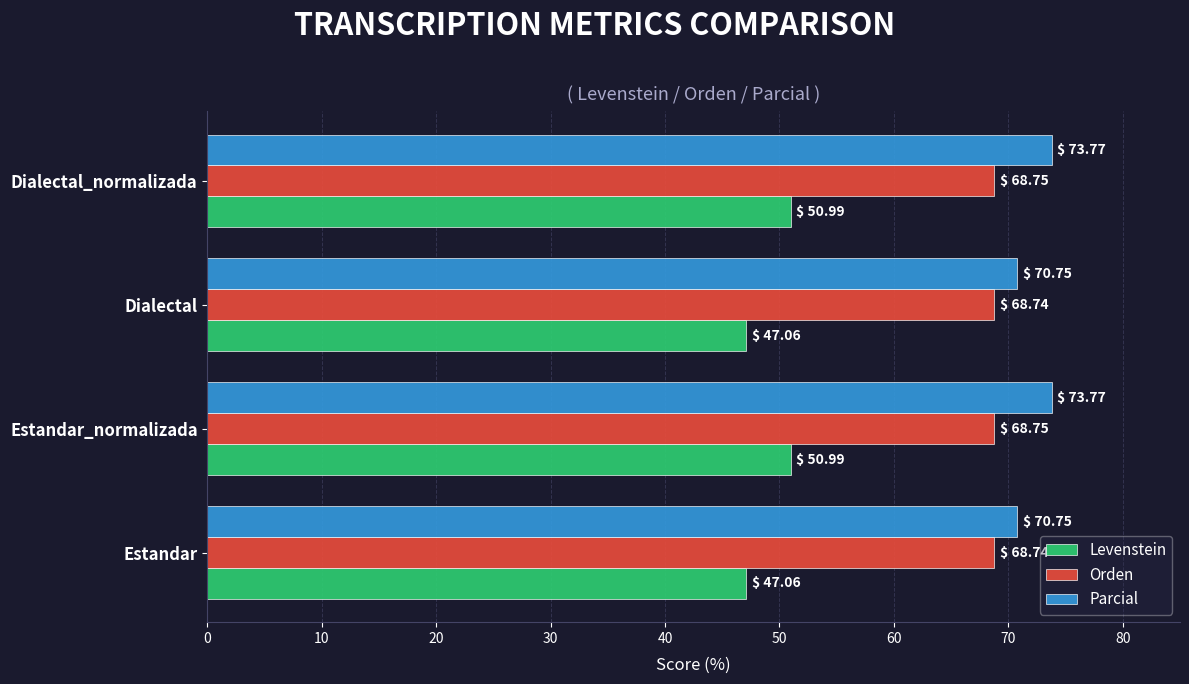

What is the lowest value of the Parcial series?

70.8